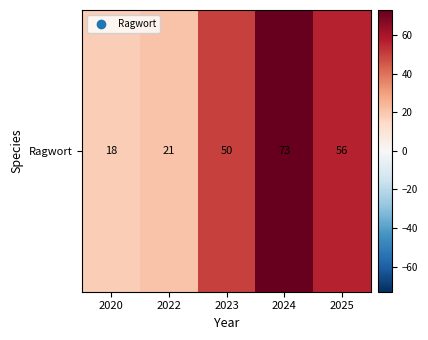

Where is the data nearest to the value 45?

2023